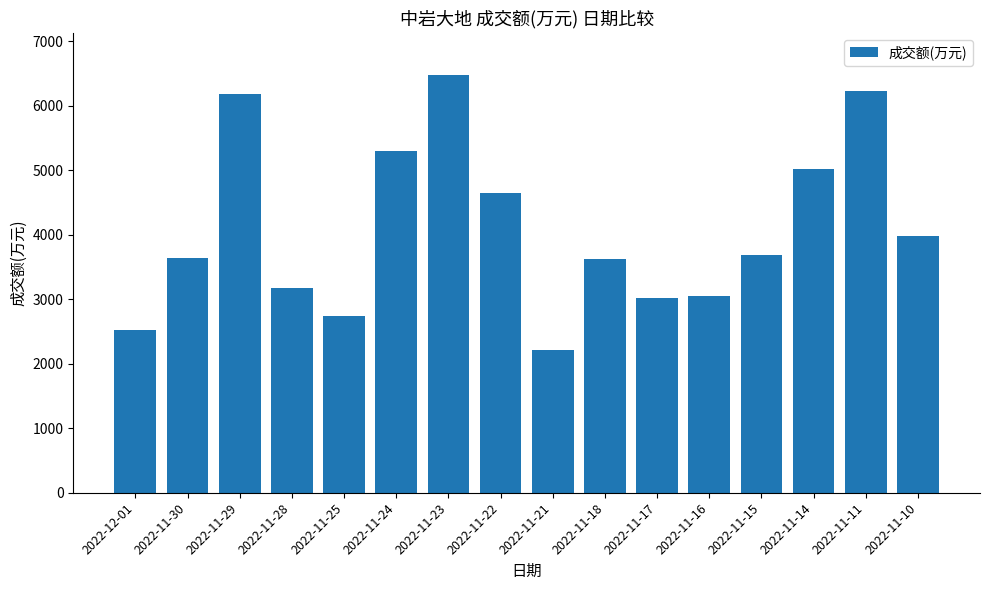

What is the difference between the maximum and second lowest values?

3959